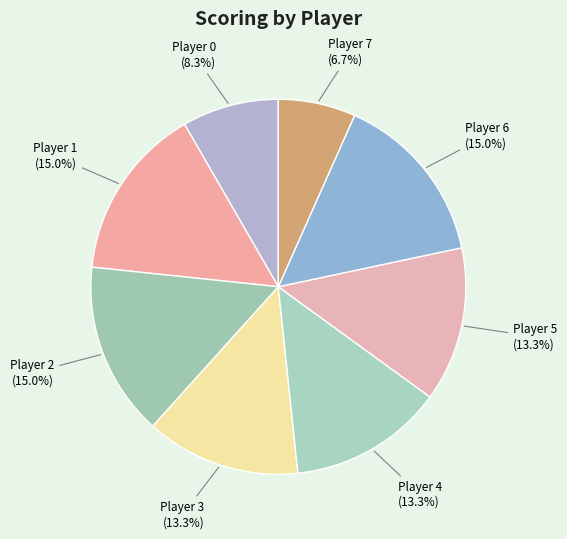

How many slices are in this pie chart?

8